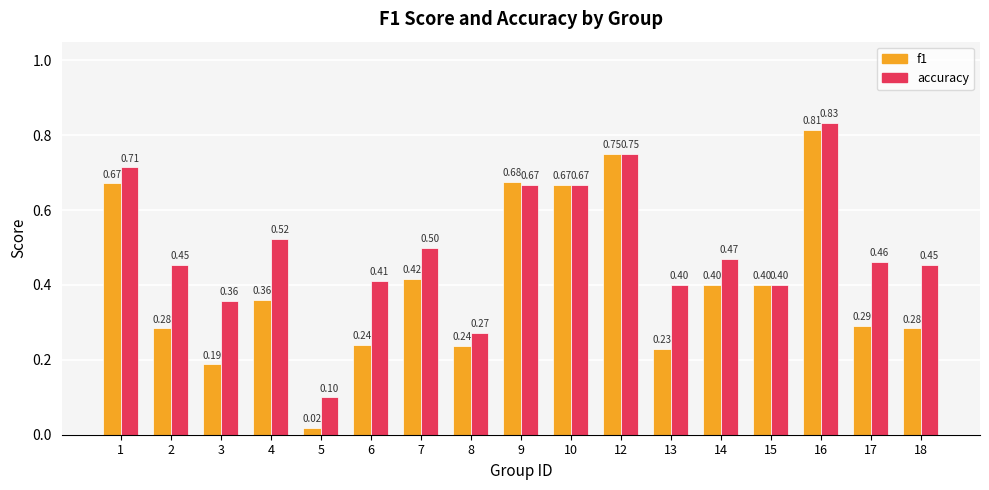

Which series changed the most between 14 and 18?

f1